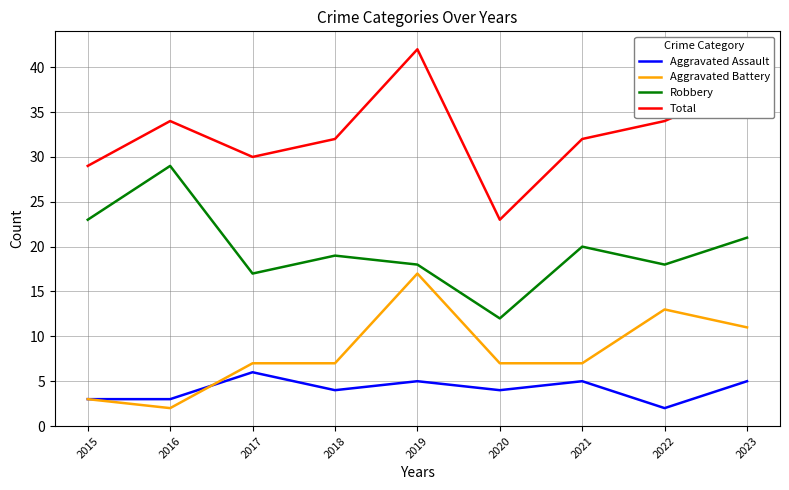

What is the highest value of the Robbery series?

29